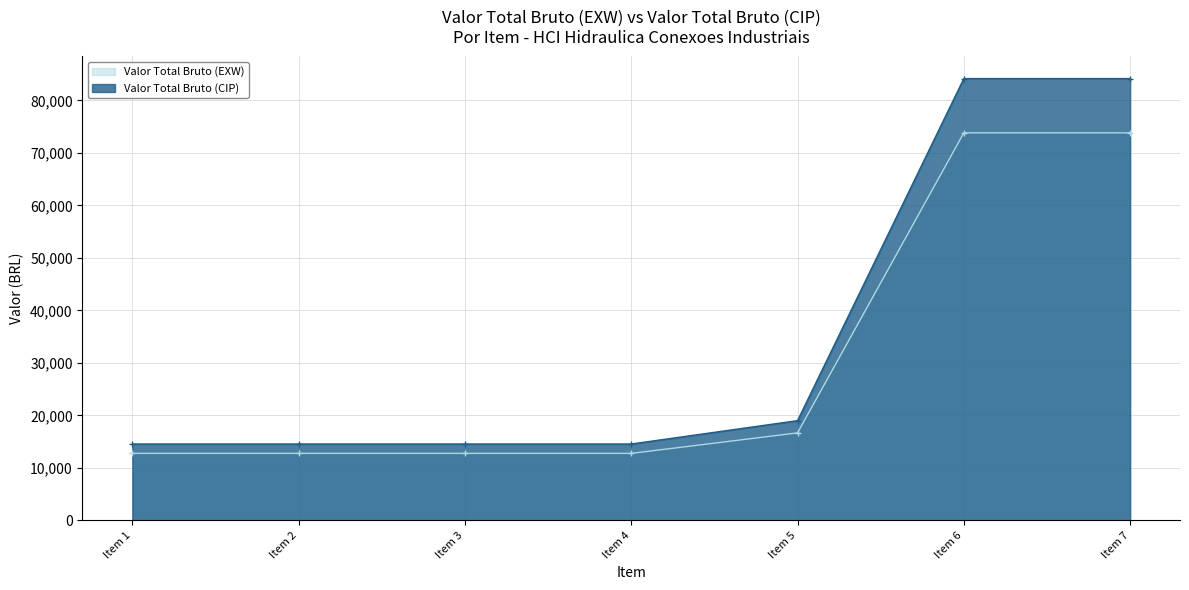

Reading right to left, extract all data points from this chart.

Valor Total Bruto (EXW): 73834.0	73834.0	16684.0	12780.0	12780.0	12780.0	12780.0
Valor Total Bruto (CIP): 84170.8	84170.8	19019.8	14569.2	14569.2	14569.2	14569.2